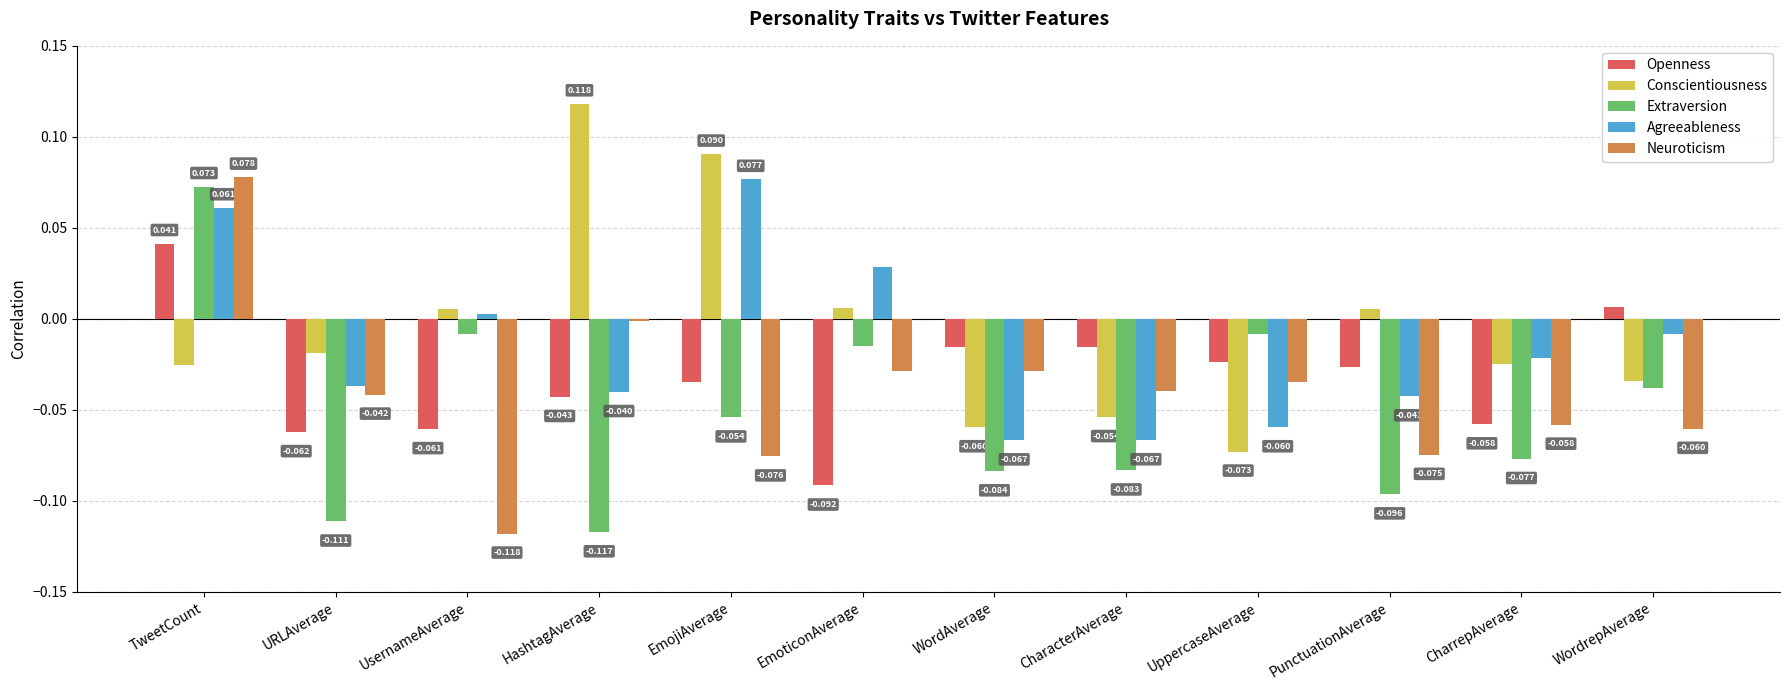

What is the label of the 3rd bar from the right?

PunctuationAverage